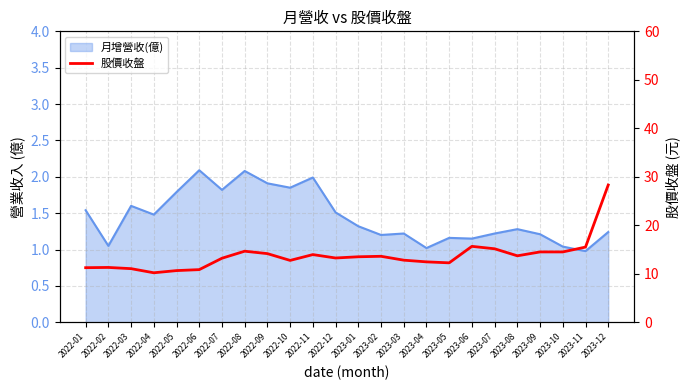

The chart shows a value of 13.7 at 2023-08. True or false?

True